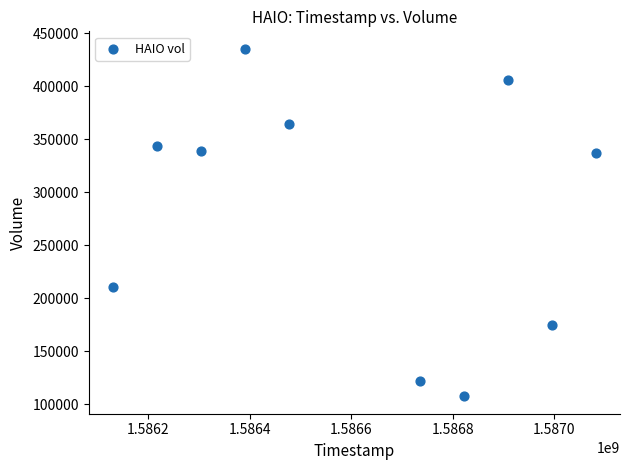

What Y value in the scatter plot is closest to 271450?

210900